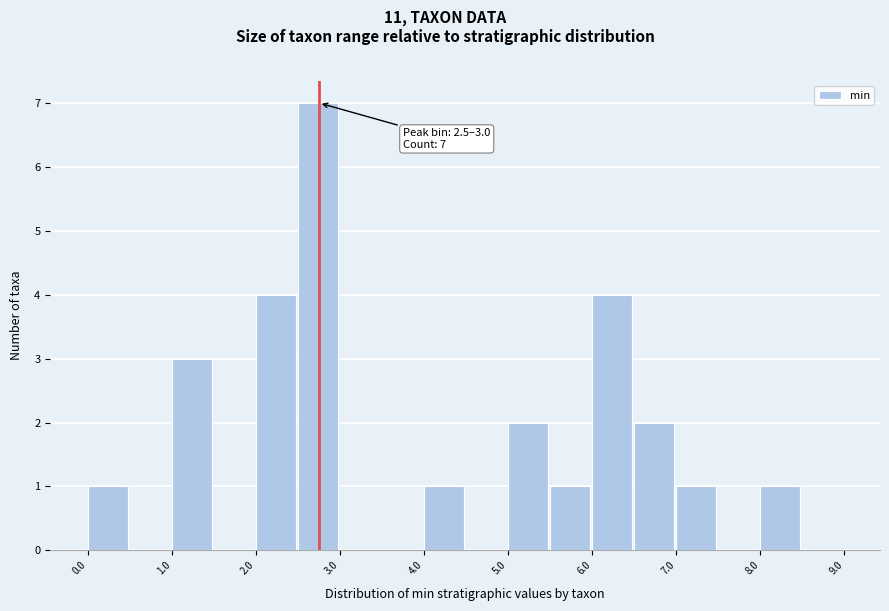

Over which range of the x-axis is the bar tallest?

2.5 to 3.0